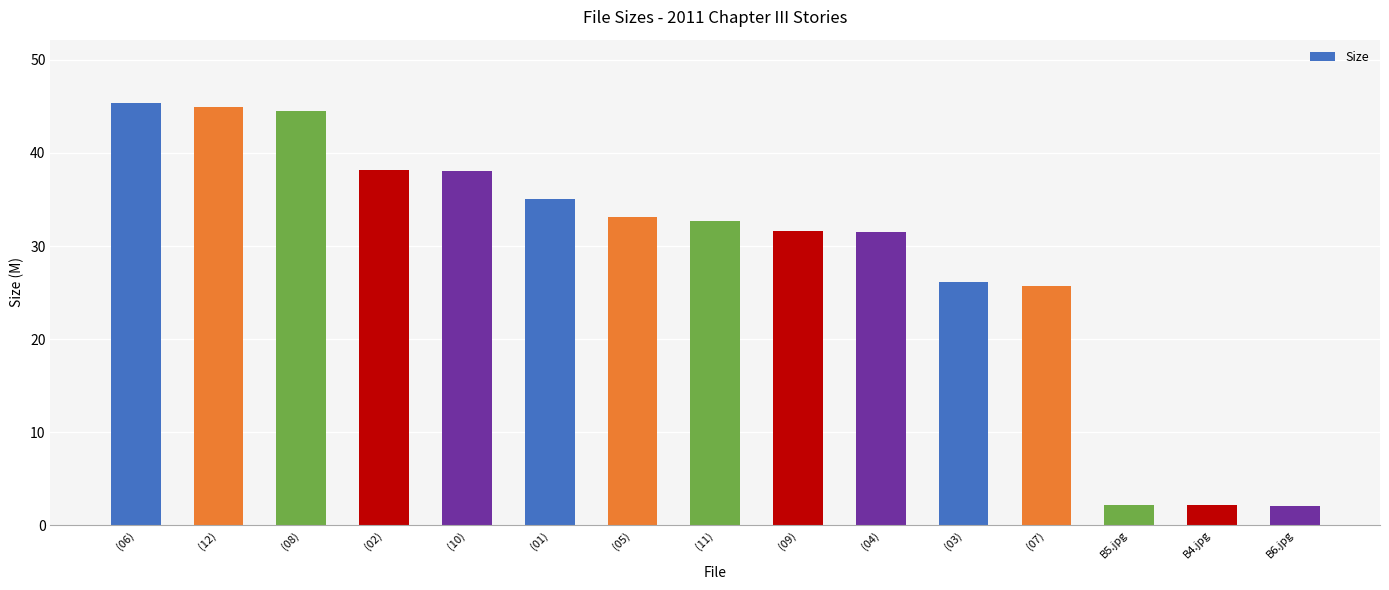

Count the number of values greater than 32.

8